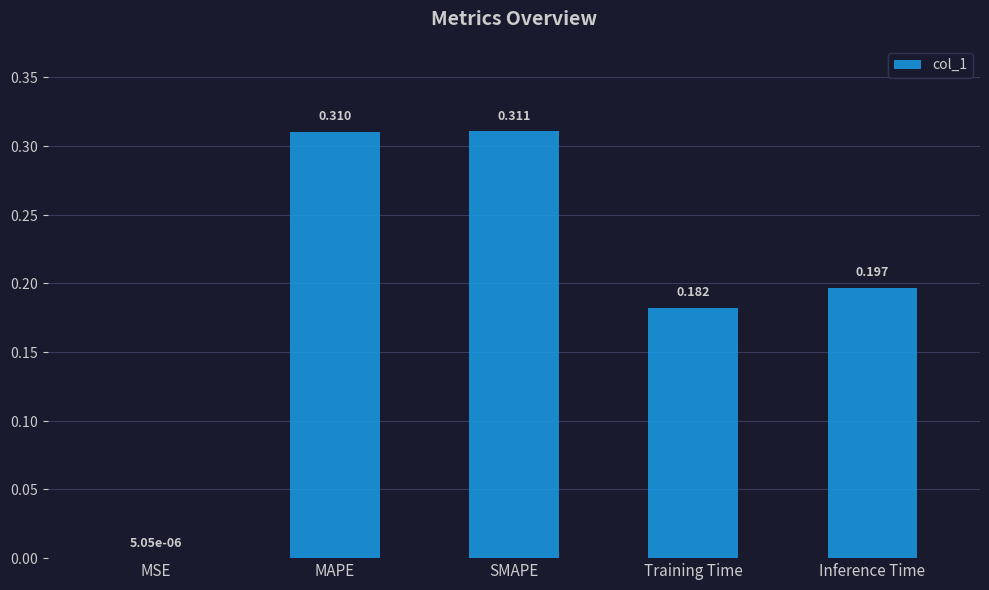

Which has a higher value, MSE or SMAPE?

SMAPE